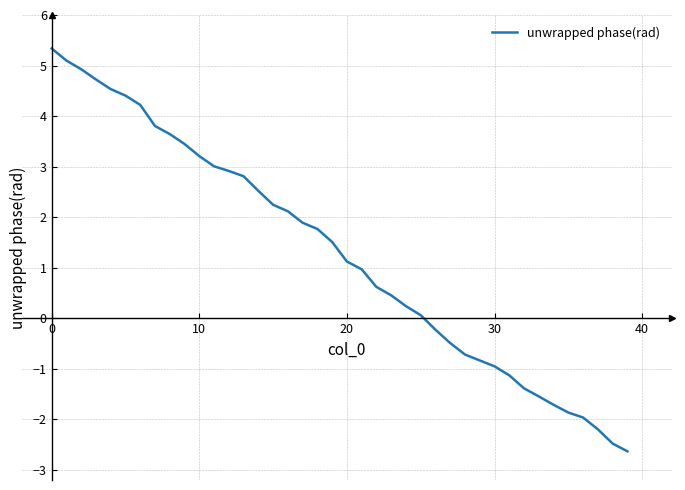

What is the maximum value shown in the chart?

5.3